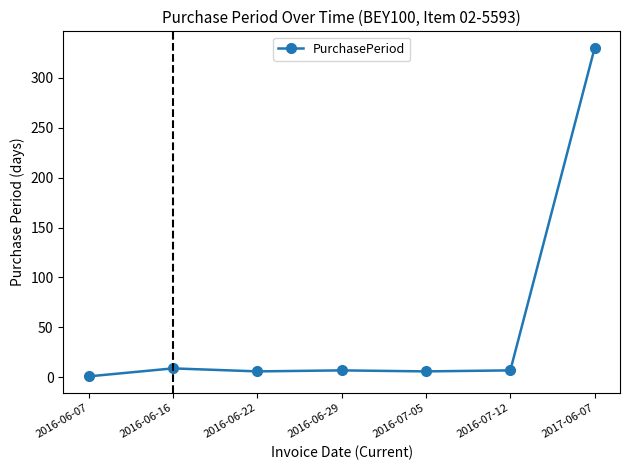

What is the difference between the maximum and second lowest values?

324